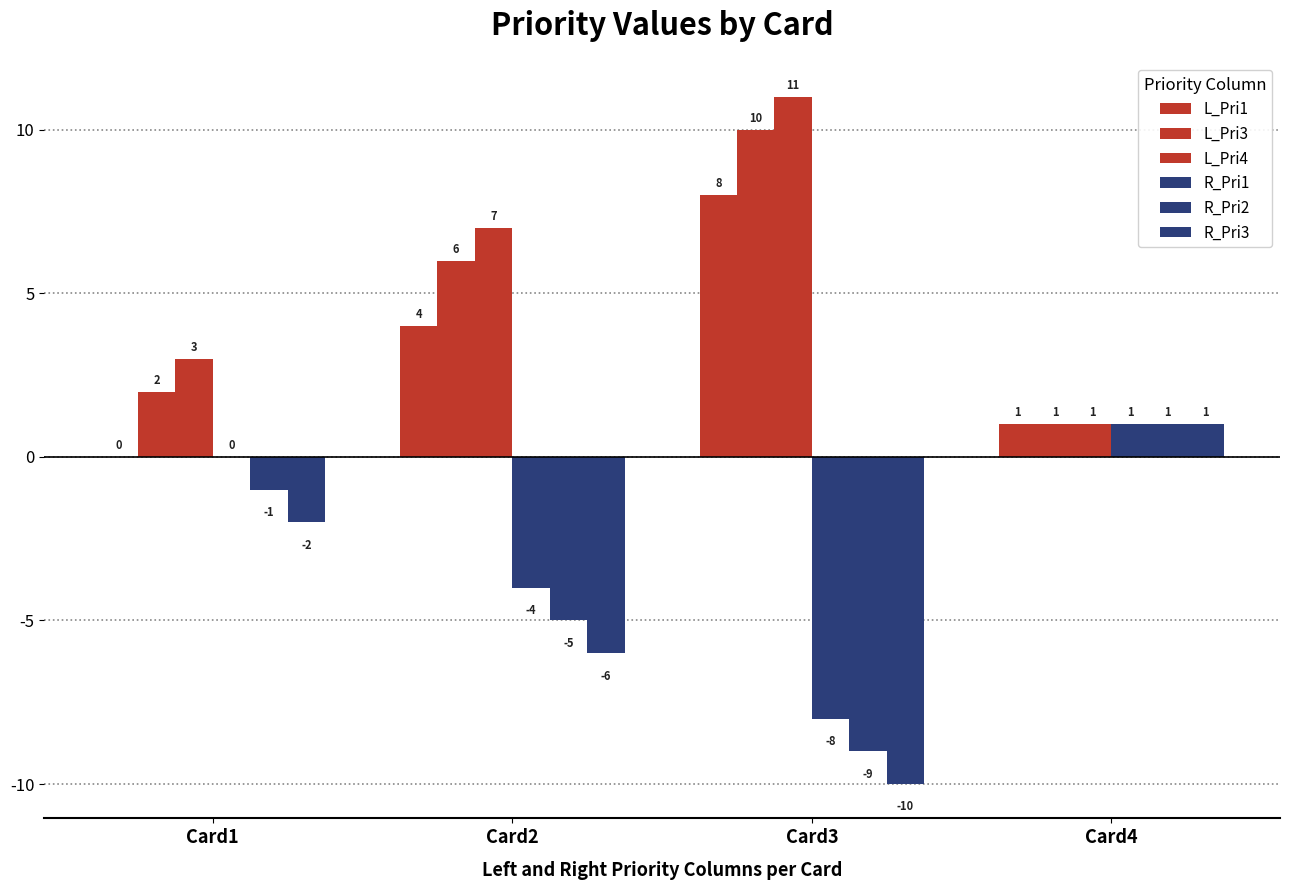

How many positive values does the L_Pri1 series have?

3